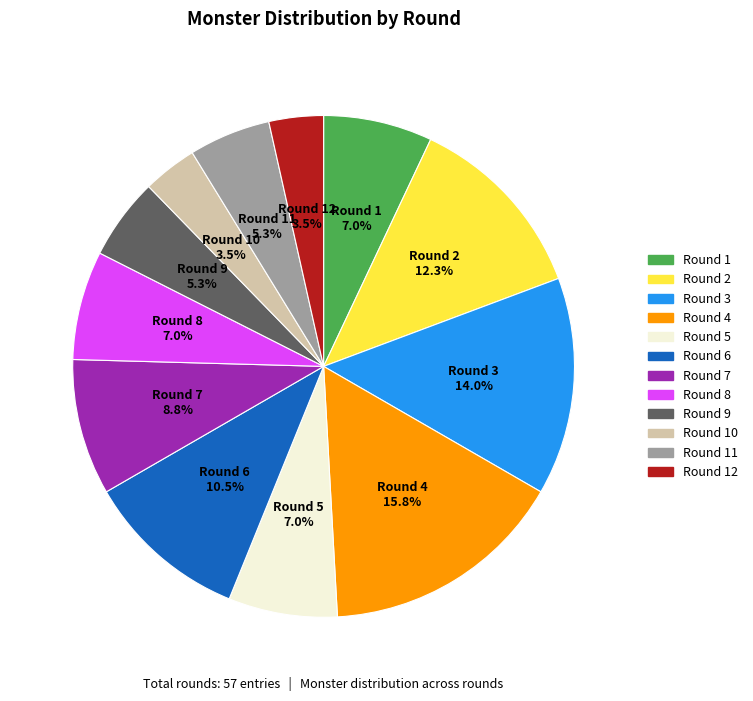

Does any single category account for the majority?

No